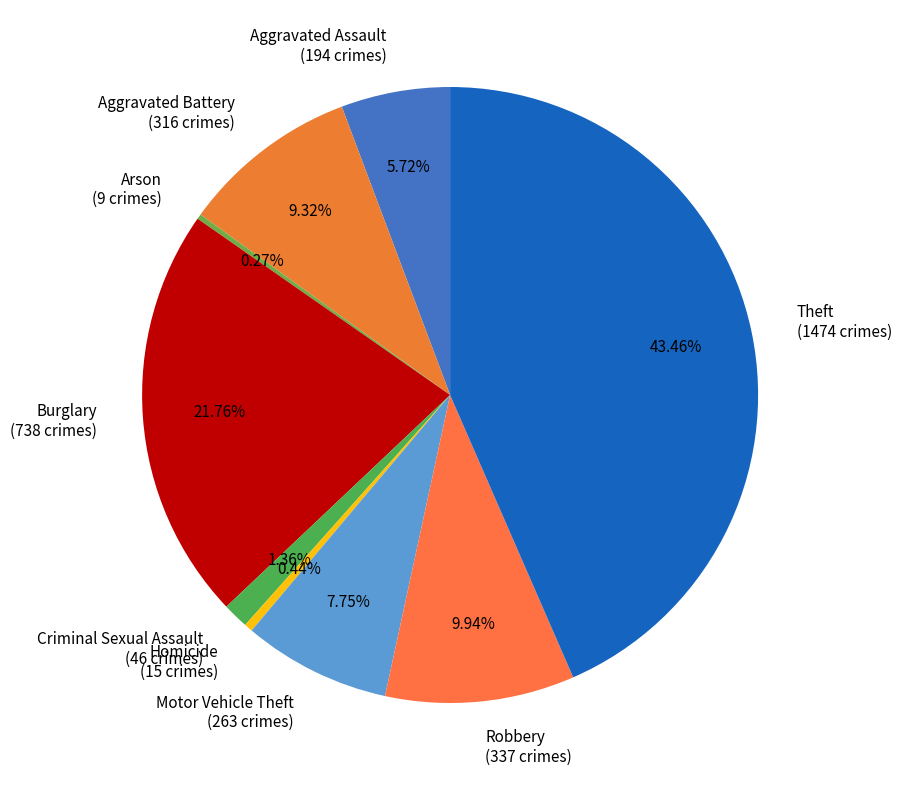

Is there any slice that represents more than half of the pie?

No